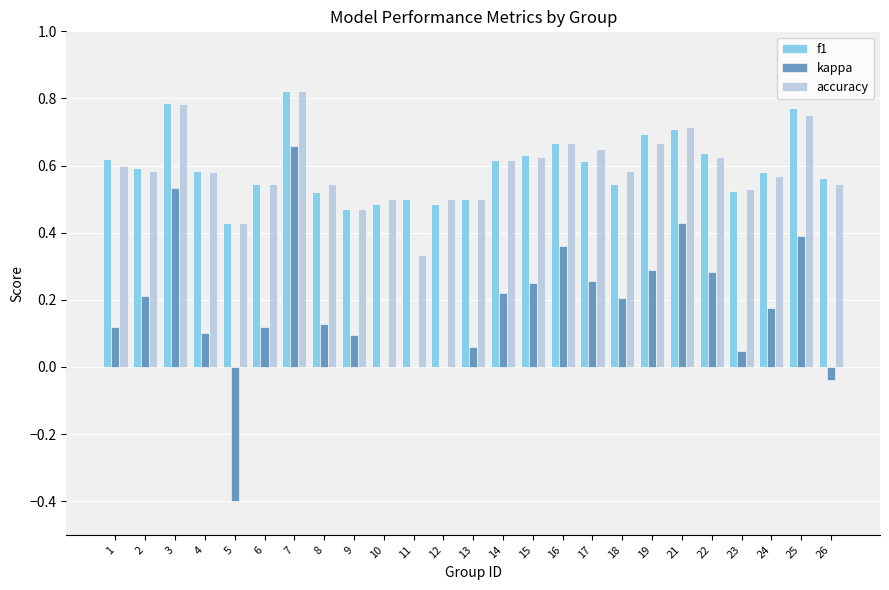

How many series are shown in this chart?

3